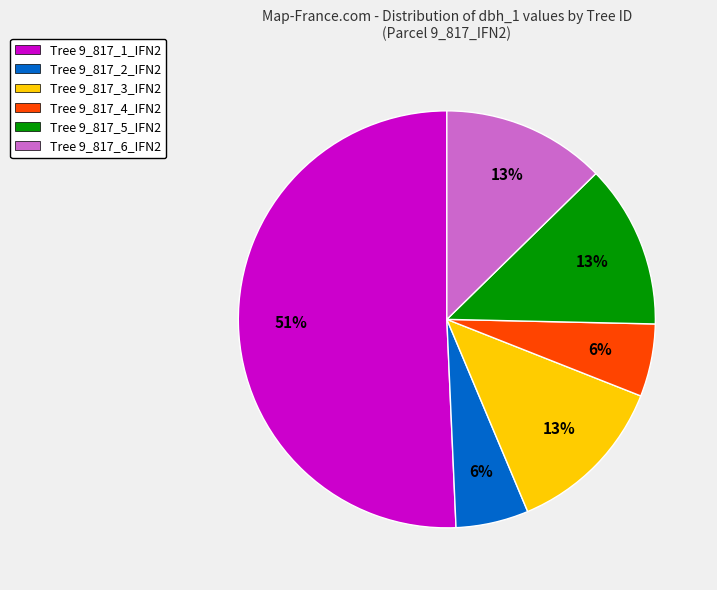

Approximately how many times larger is the value at Tree 9_817_4_IFN2 compared to Tree 9_817_2_IFN2?

1.0